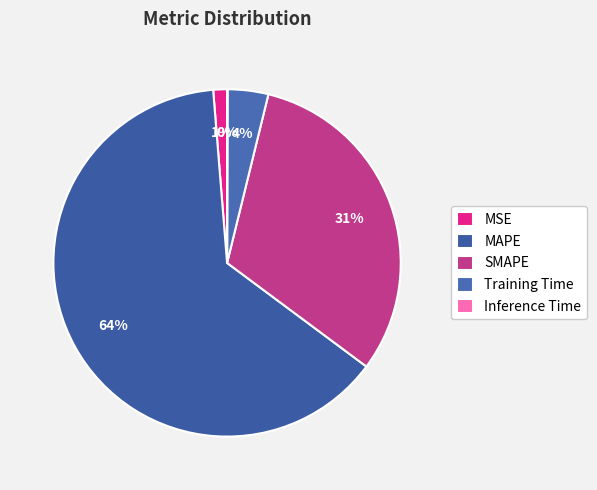

How many segments does this pie chart have?

5